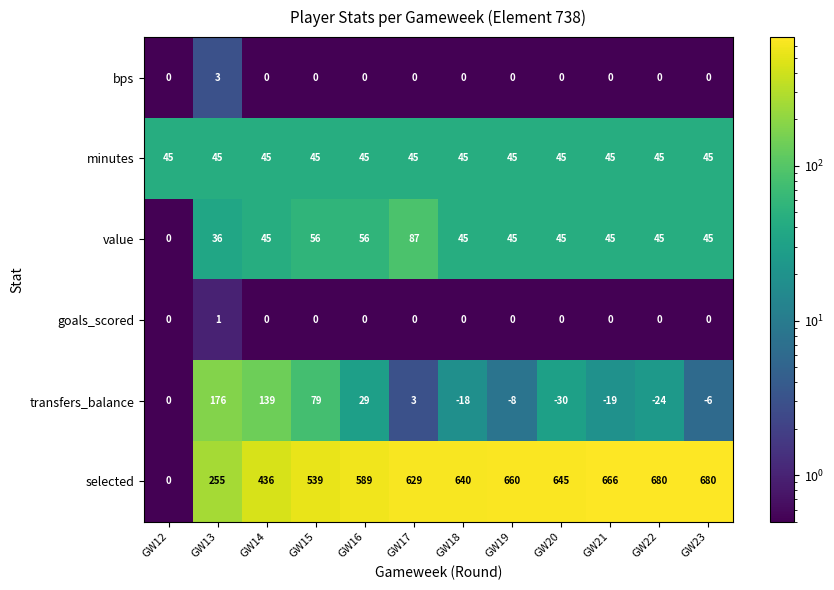

Which label corresponds to the smallest value in the chart?

GW20